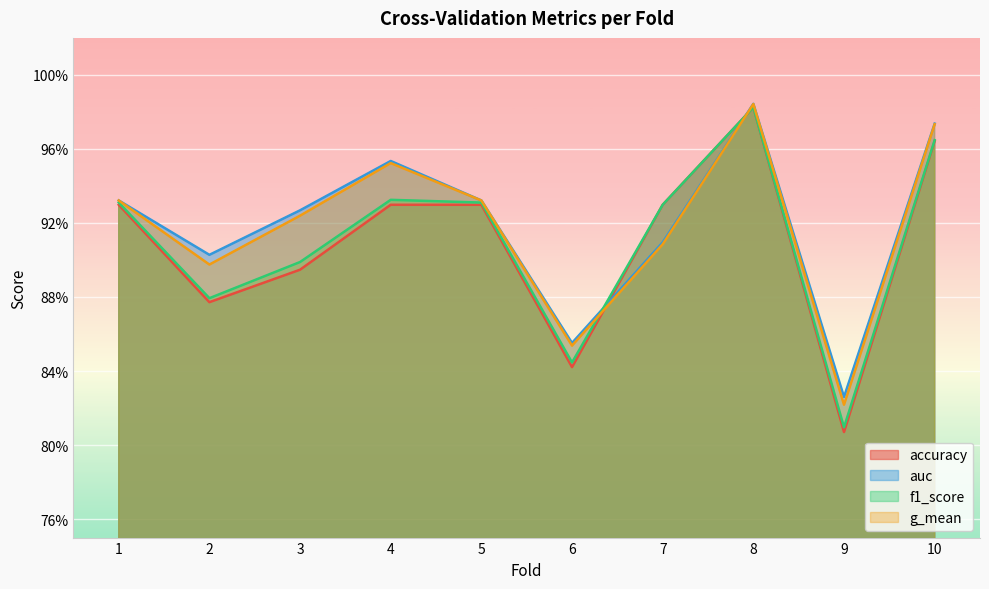

Does the chart display data point markers on the line(s)?

No